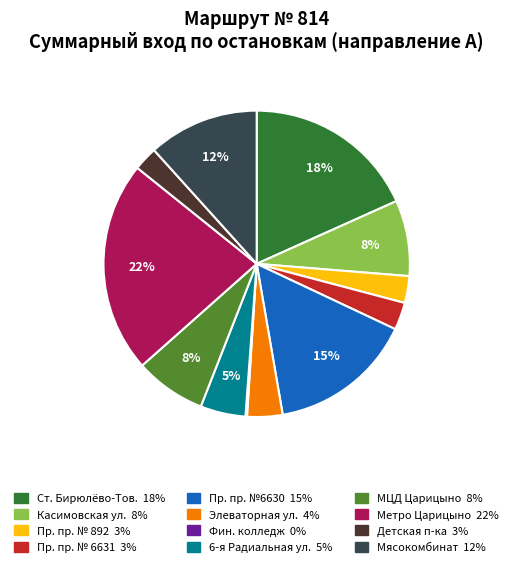

To the nearest percent, what is the difference between the largest and smallest slice percentages?

22%